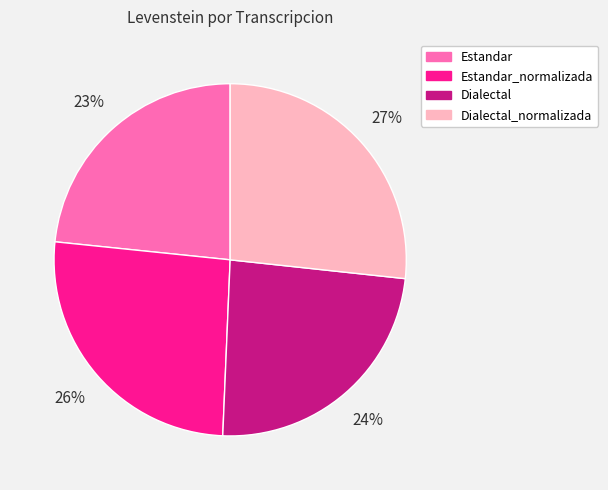

What is the ratio of the value at Dialectal_normalizada to the value at Dialectal?

1.1